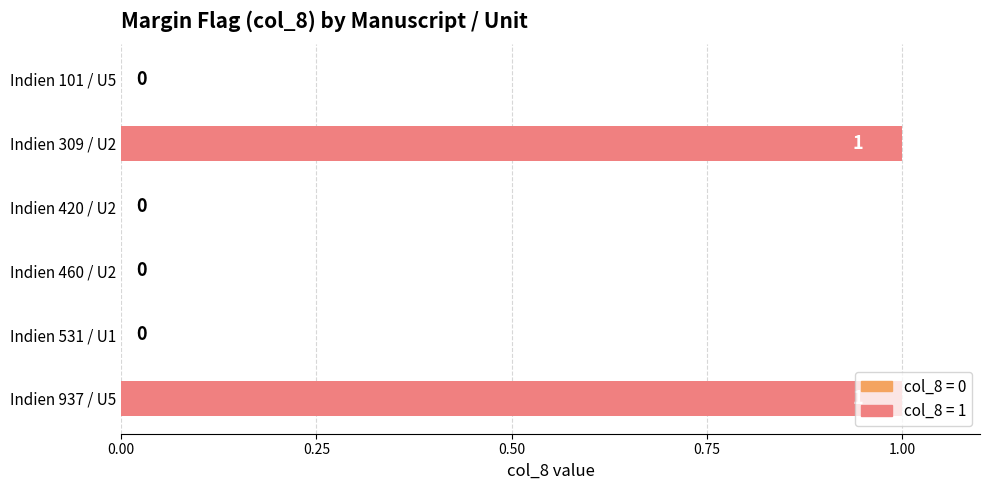

Count the number of categories in the chart.

6